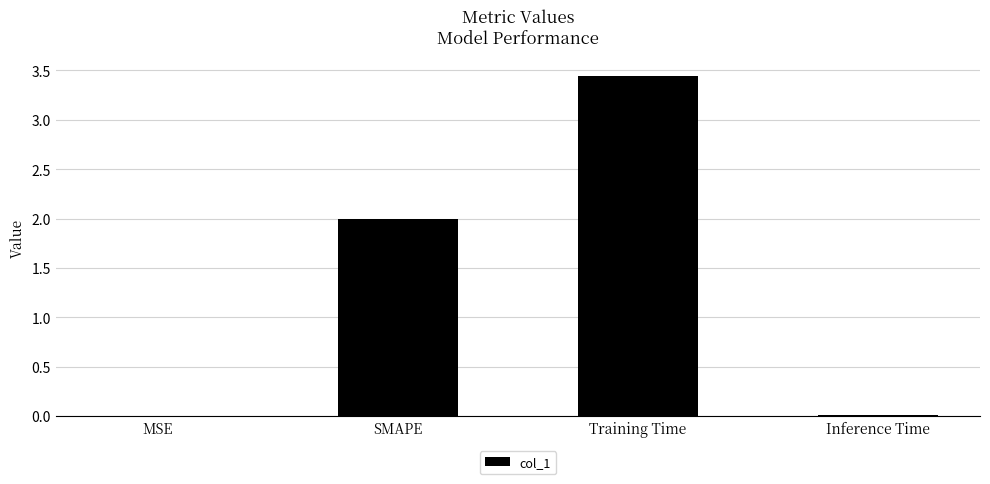

Read the value at SMAPE.

2.0